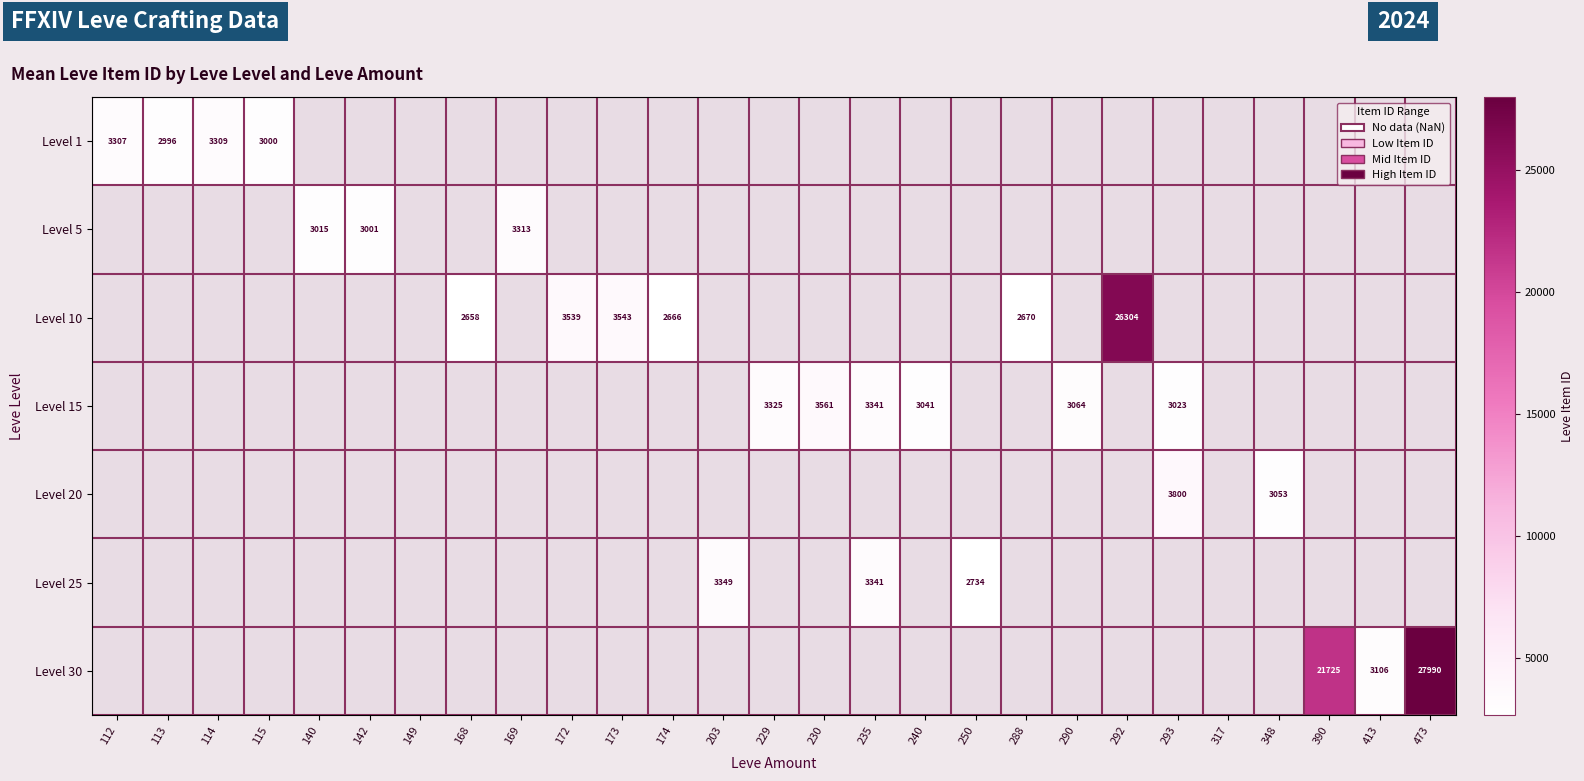

The Level 5 series shows 1395 at 169. True or false?

False